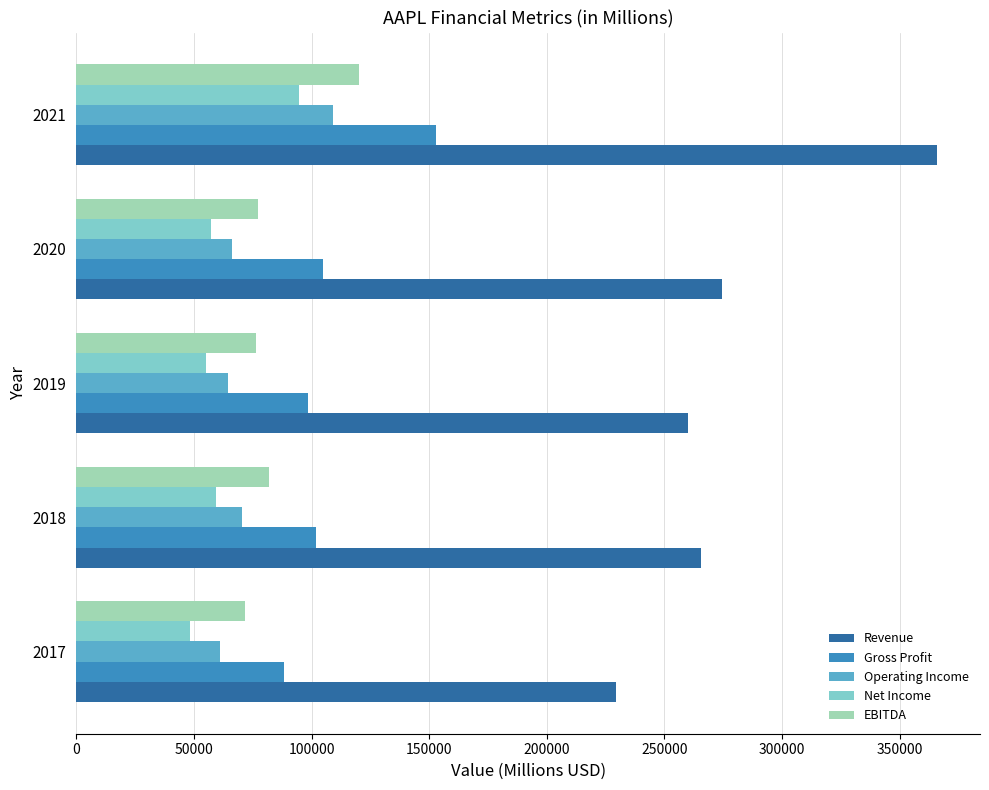

What is the smallest value displayed?

48351